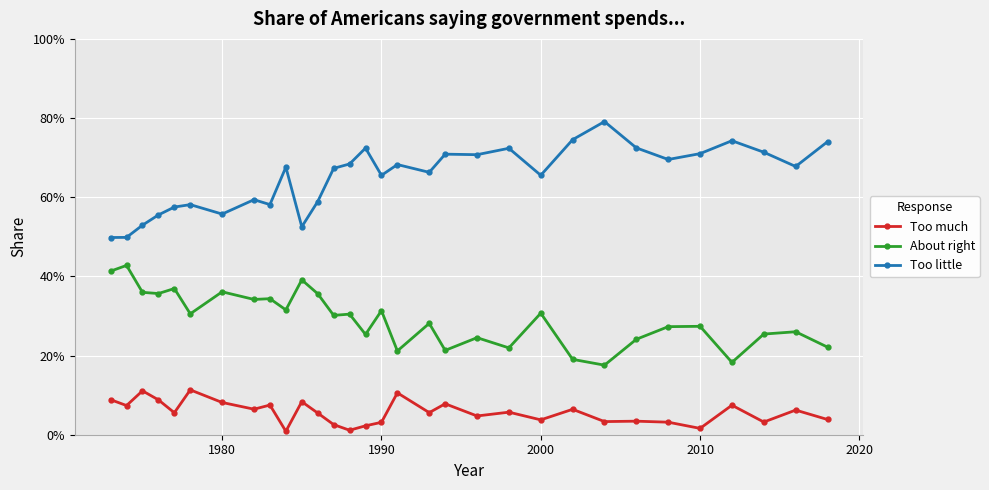

Which series has the widest spread of values?

Too little